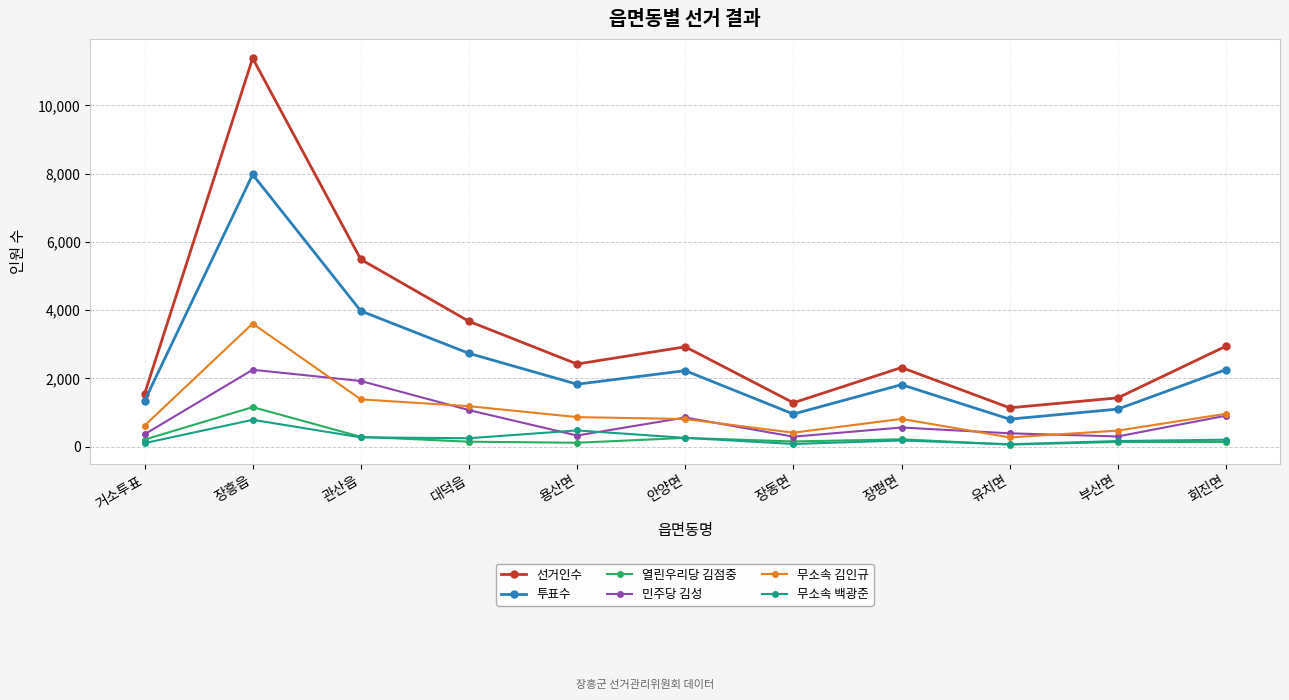

True or false: 투표수 and 민주당 김성 cross at least once.

False